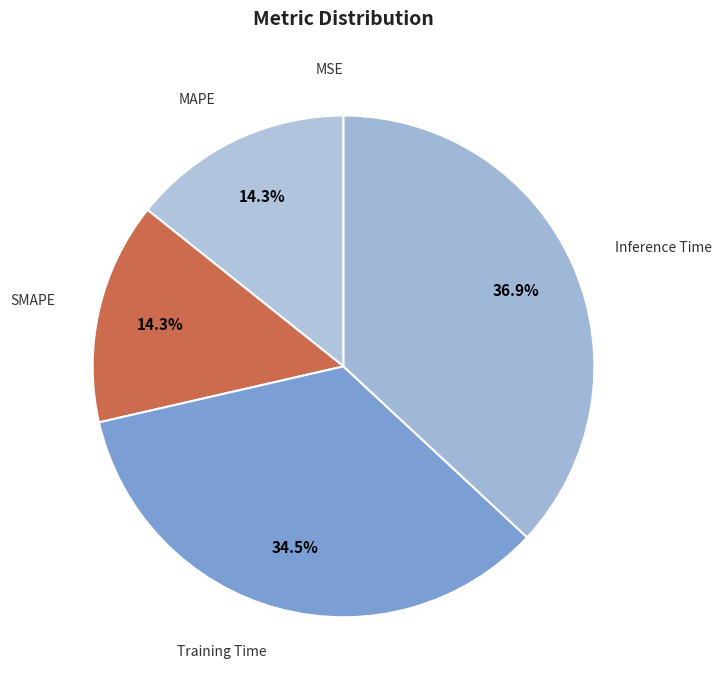

Between Inference Time and Training Time, which is larger?

Inference Time